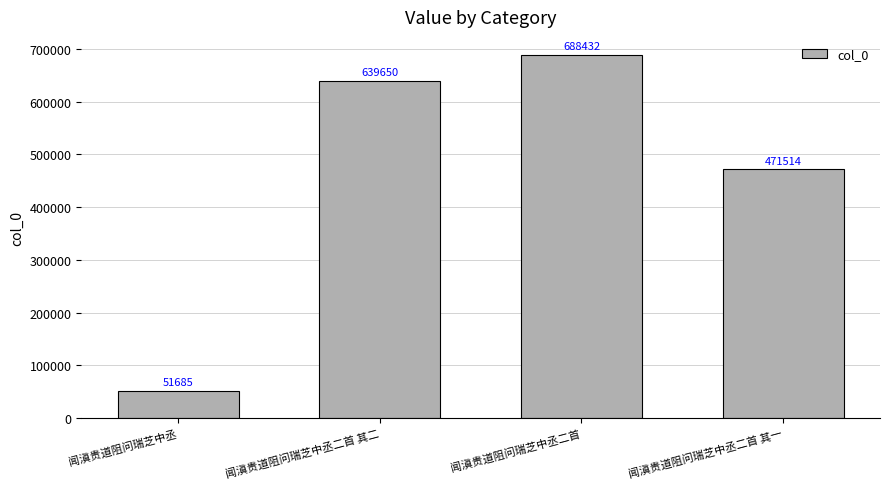

What is the ratio of the value at 闻滇贵道阻问瑞芝中丞二首 to the value at 闻滇贵道阻问瑞芝中丞?

13.3